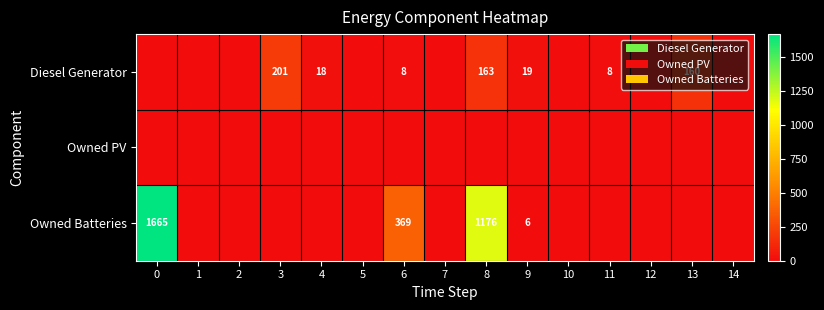

Is it true that Owned Batteries equals 509 at 6?

False